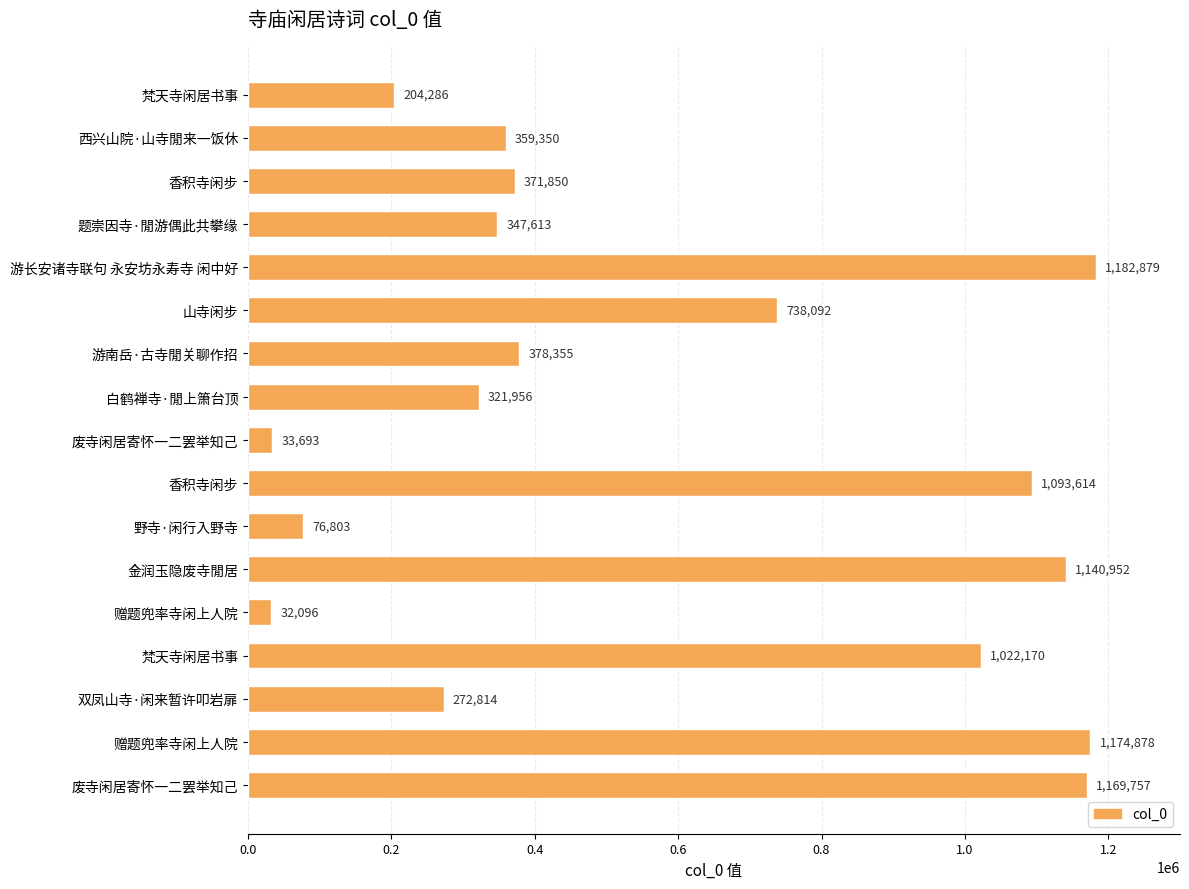

How many bars are there in total?

17